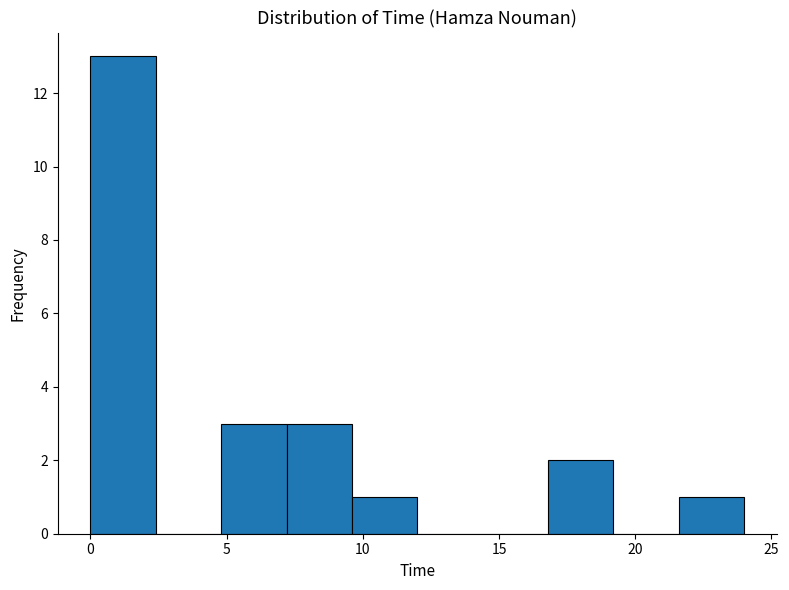

What is the height of the bar covering 0.0 to 2.4 on the x-axis? Neither the bar edges nor the heights are printed on the chart, so give them approximately, as read against the axes.

13